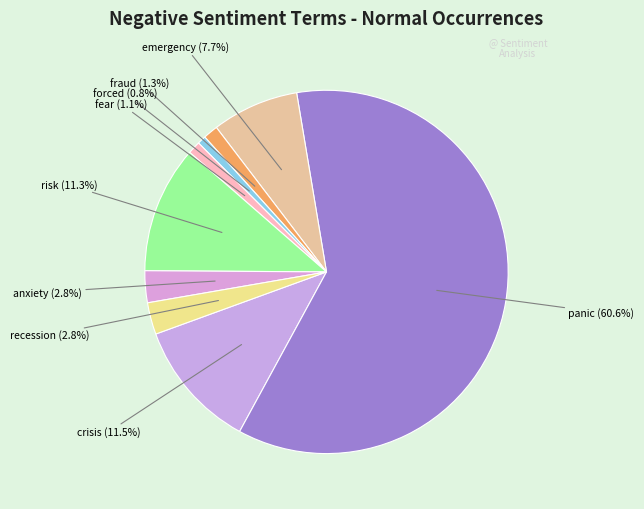

What is the largest slice in the pie chart?

panic